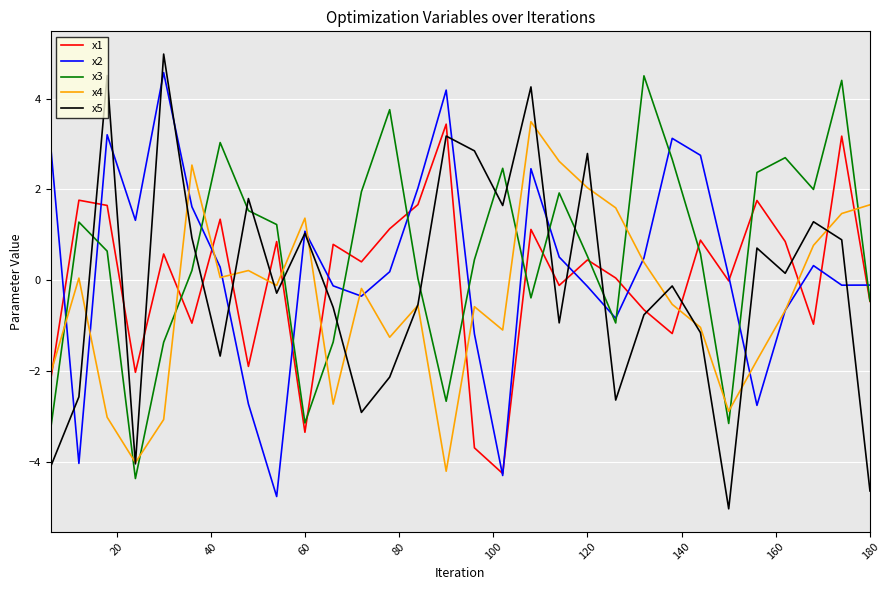

Which series ends up on top after the final intersection of x4 and x3?

x4